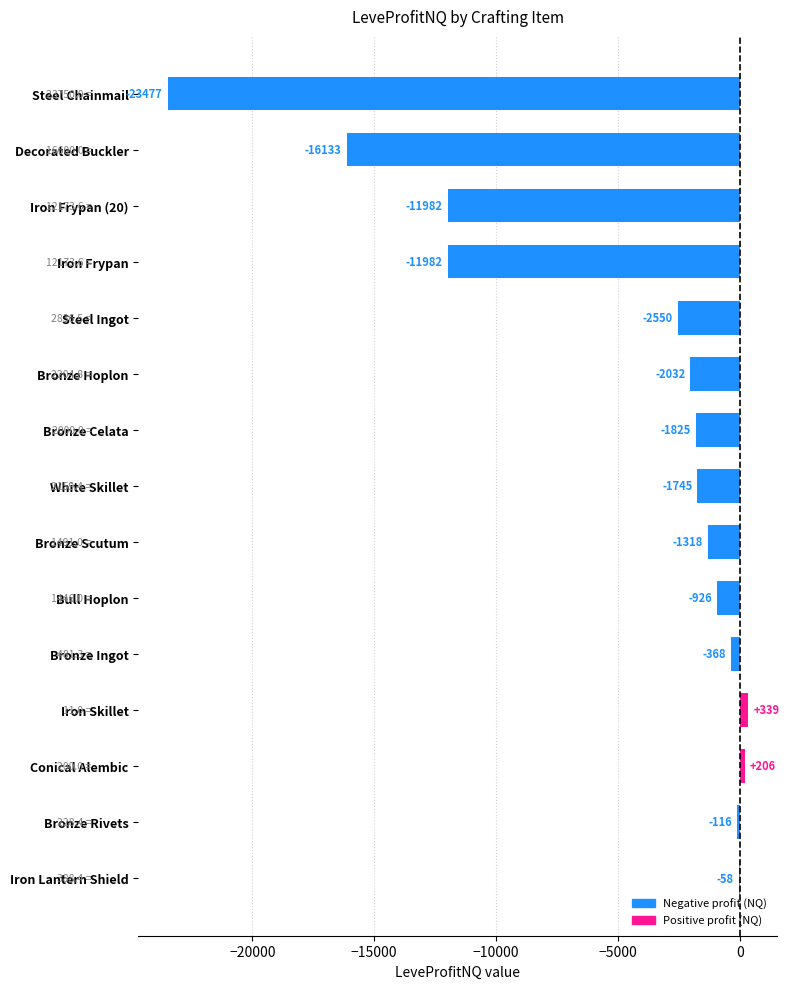

At which label is the value closest to -11569?

Iron Frypan